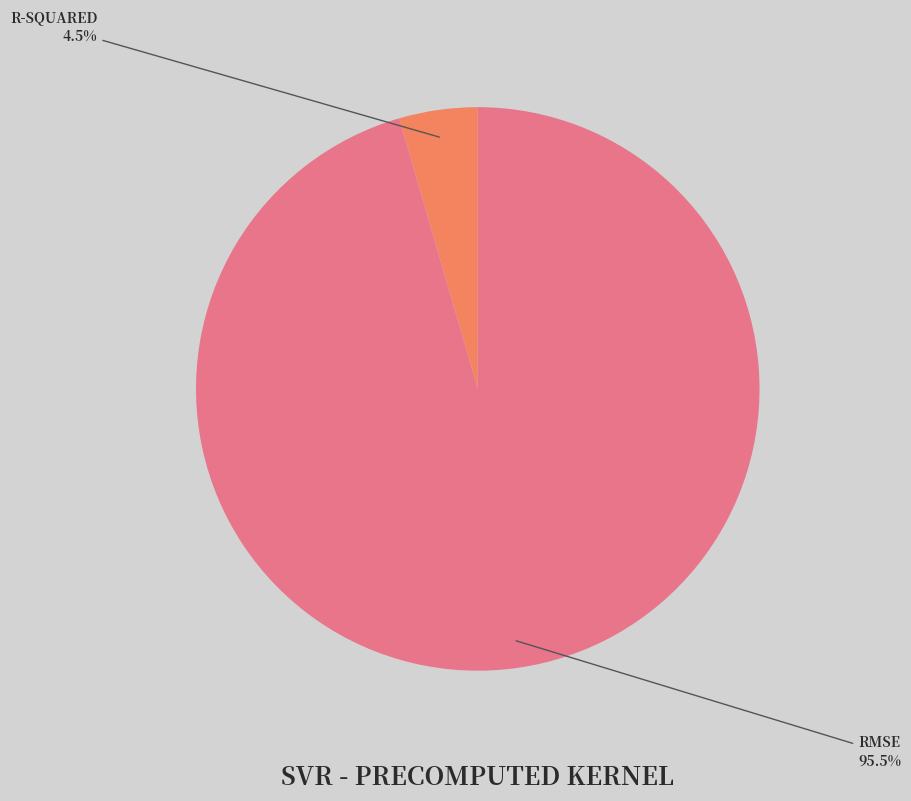

Is there a majority slice in this chart?

Yes